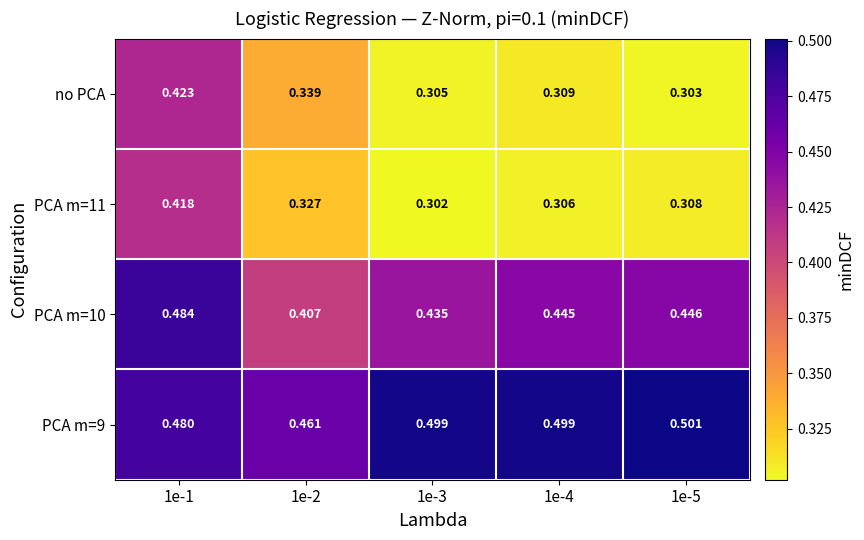

How many series are shown in this chart?

4